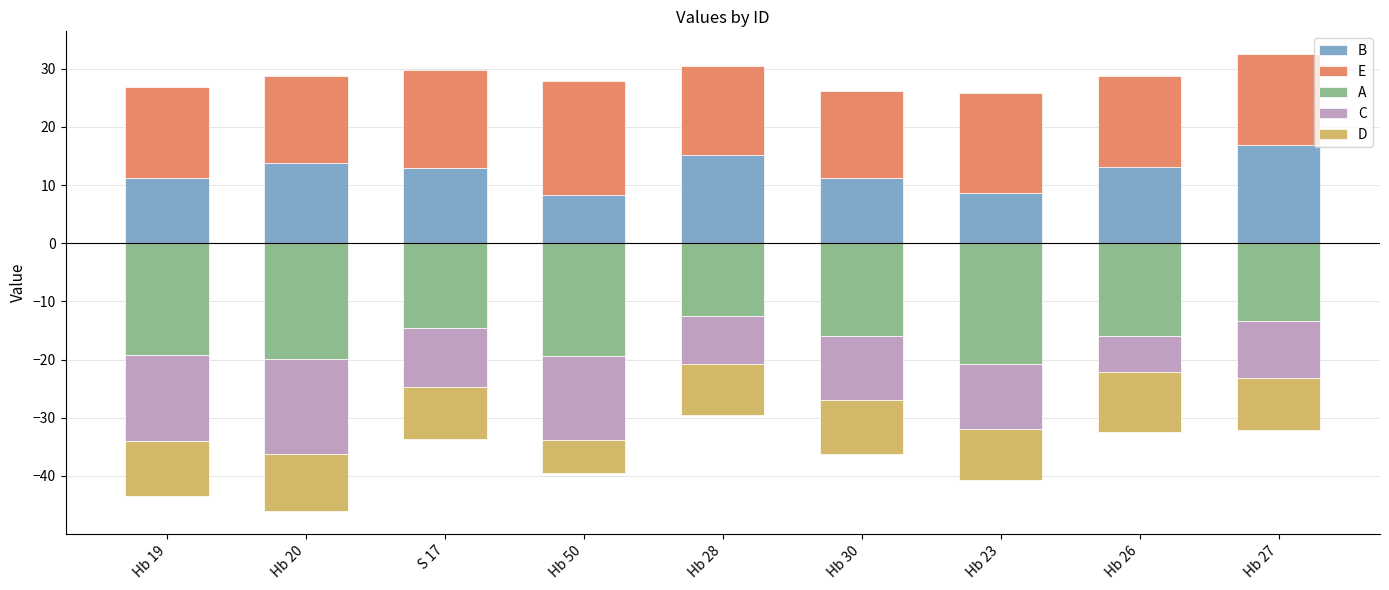

What are all the series names shown in the legend?

B, E, A, C, D